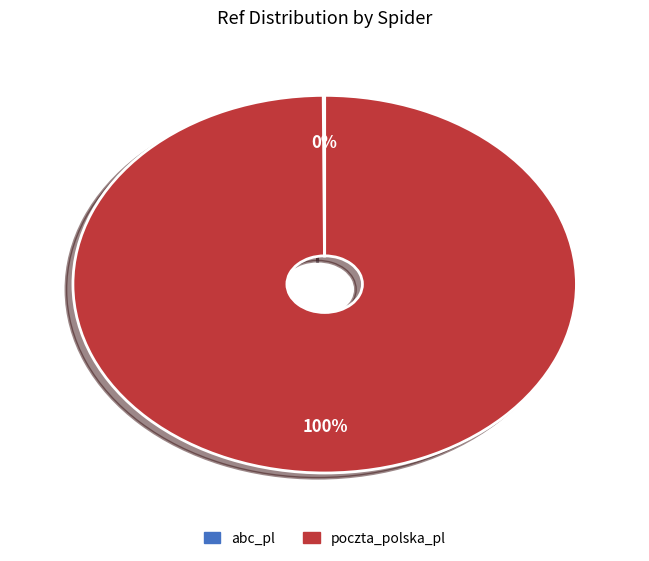

To the nearest percent, what is the average slice percentage?

50%